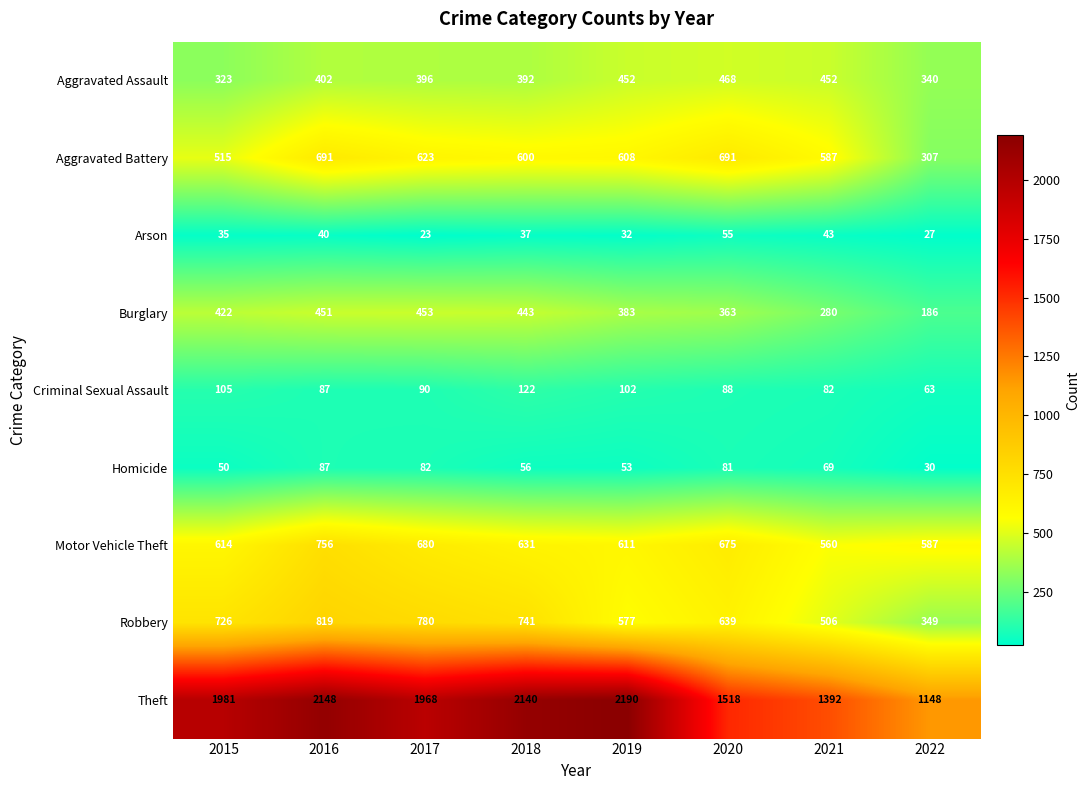

Is it true that Robbery equals 726 at 2015?

True